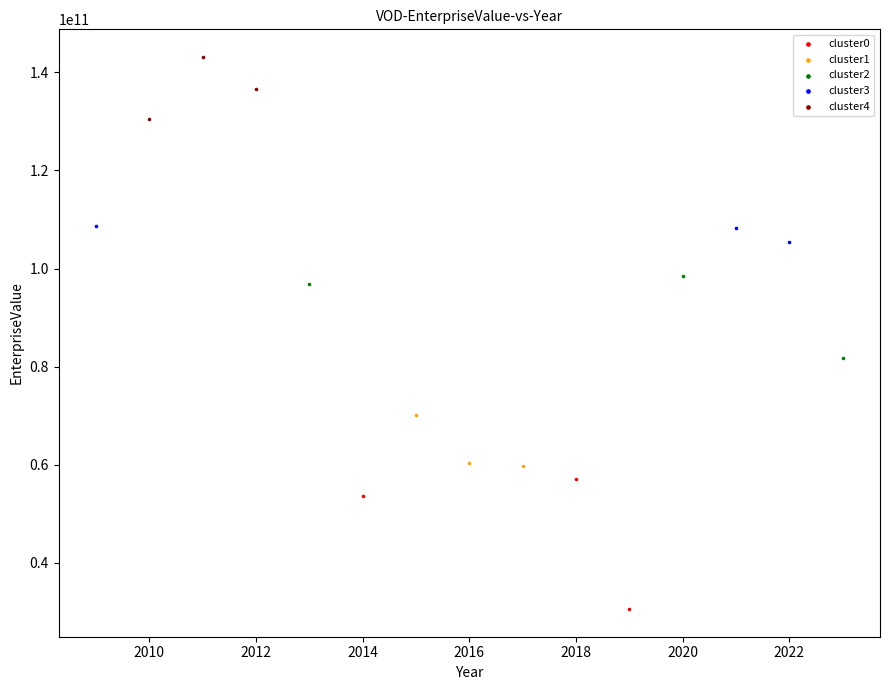

Which series has the widest spread of Y values?

cluster0